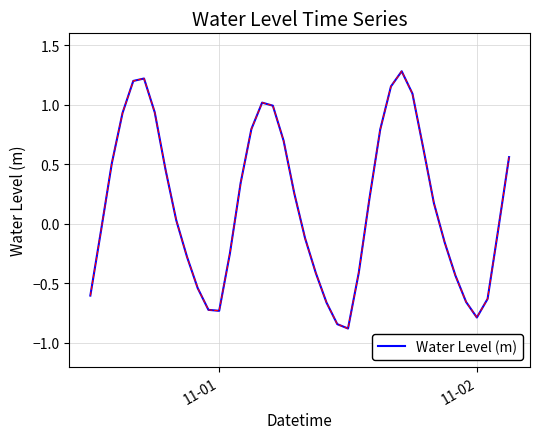

What is the greatest value displayed?

1.3